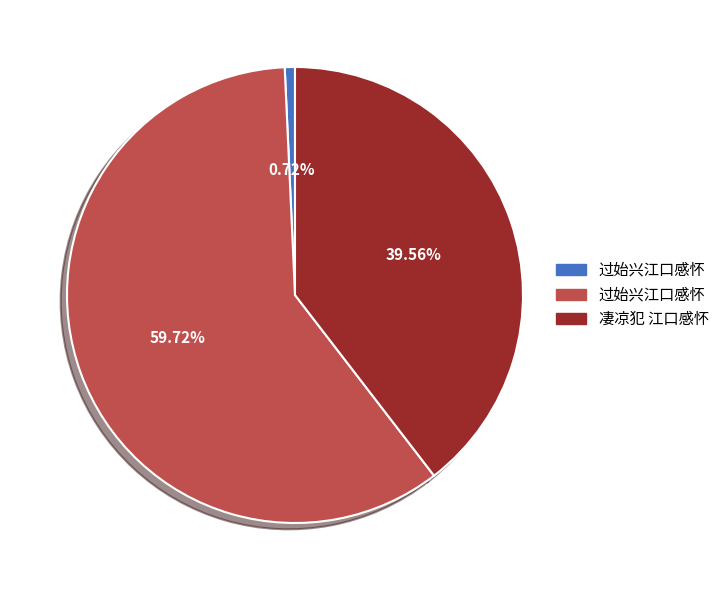

Is there a majority slice in this chart?

Yes